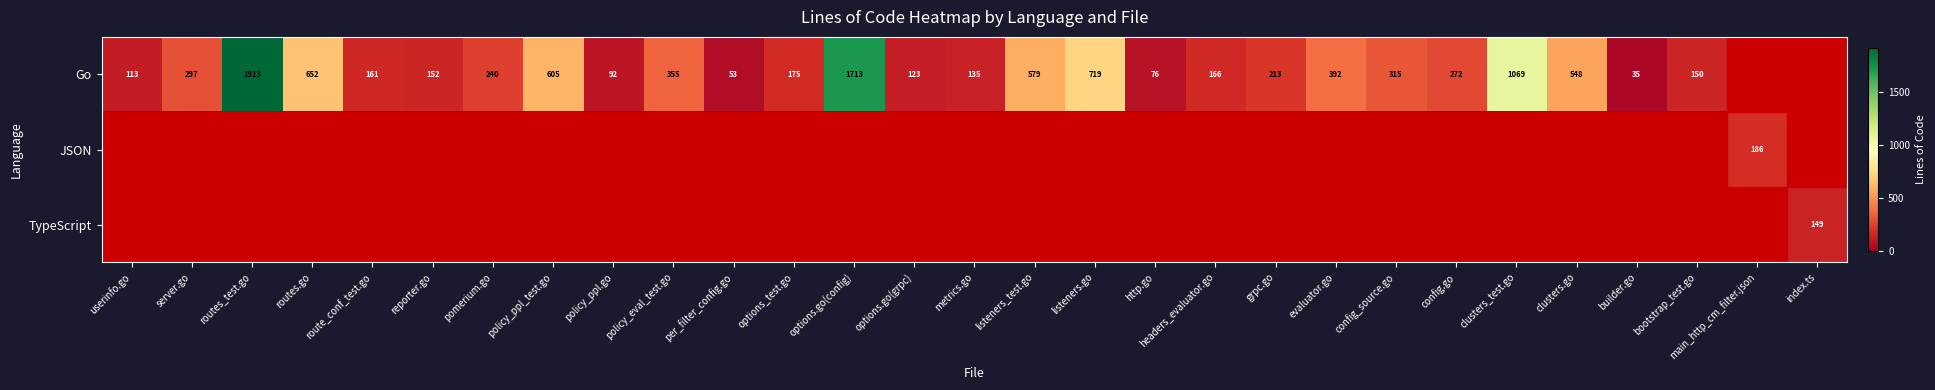

What is the total value across all series at bootstrap_test.go?

150